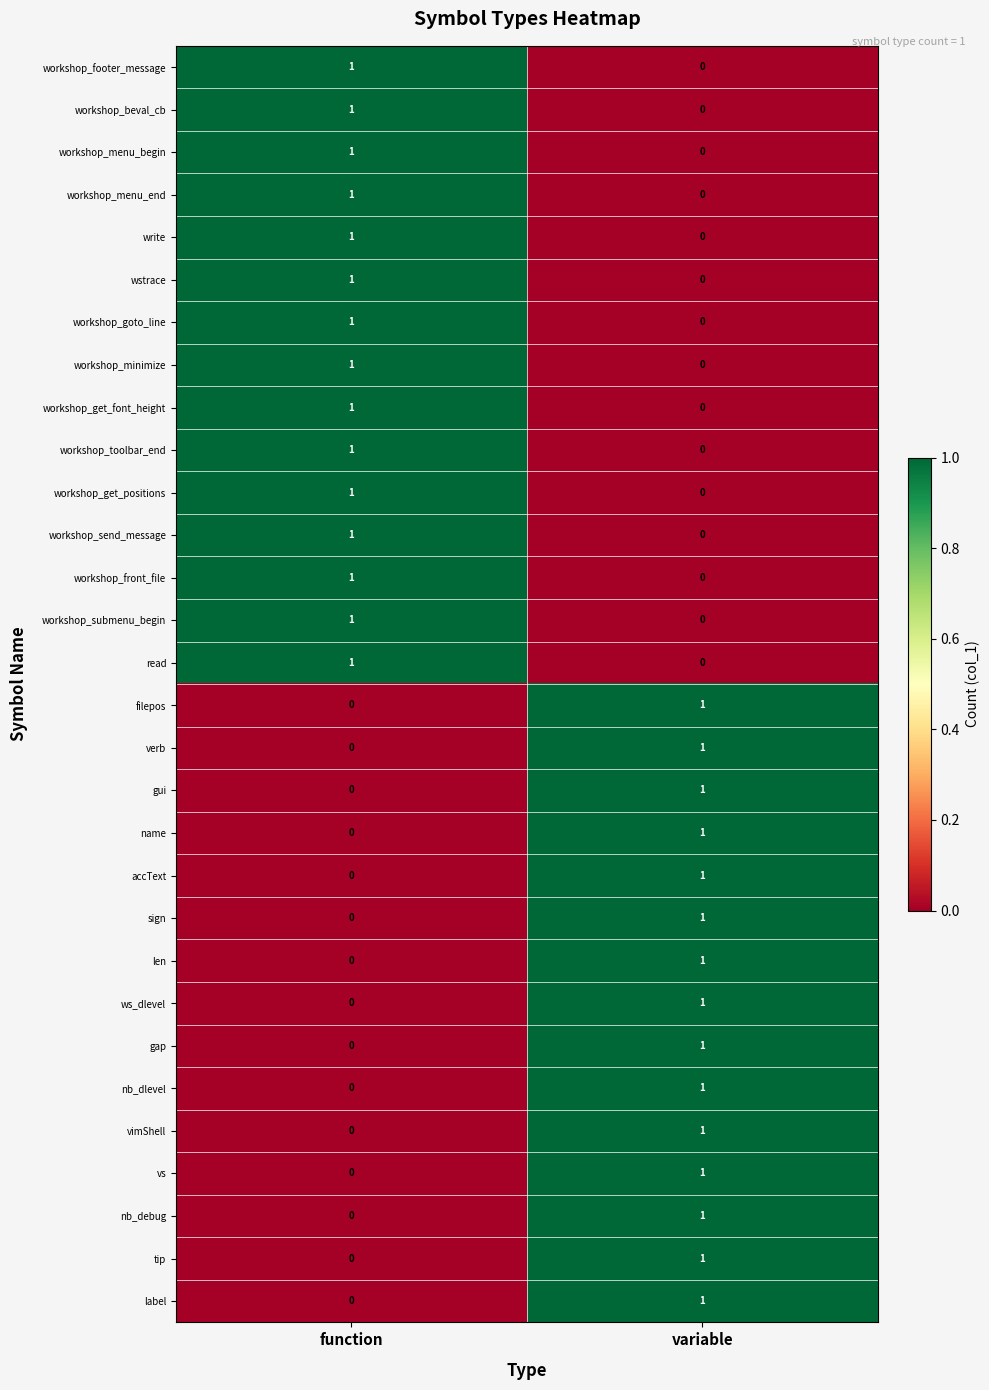

True or false: gui has a value of 1 at variable.

True